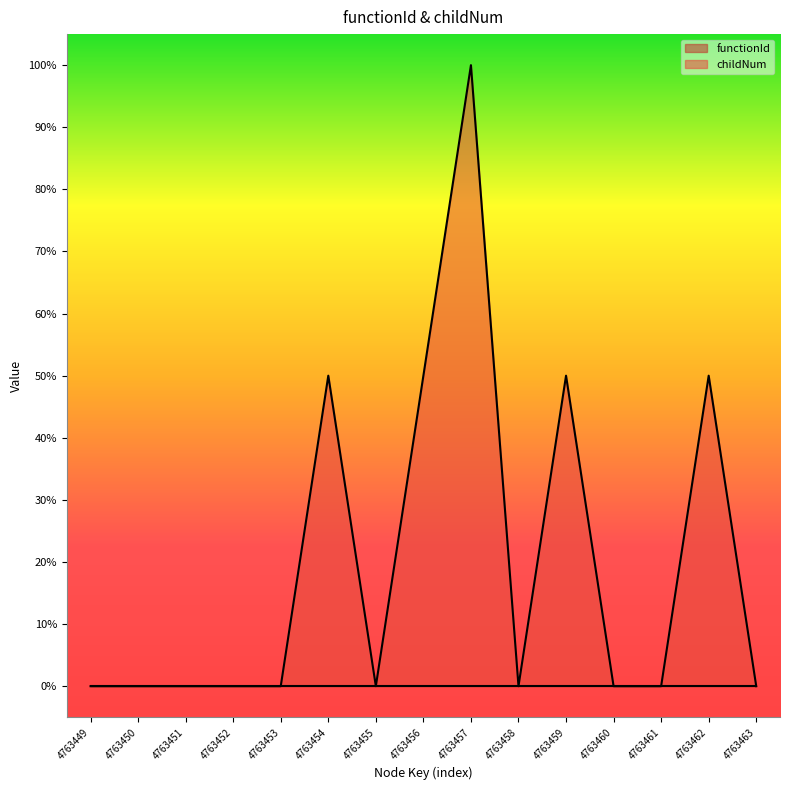

List the labels in order of value, smallest first.

4763449, 4763450, 4763451, 4763452, 4763453, 4763455, 4763458, 4763460, 4763461, 4763463, 4763454, 4763456, 4763459, 4763462, 4763457